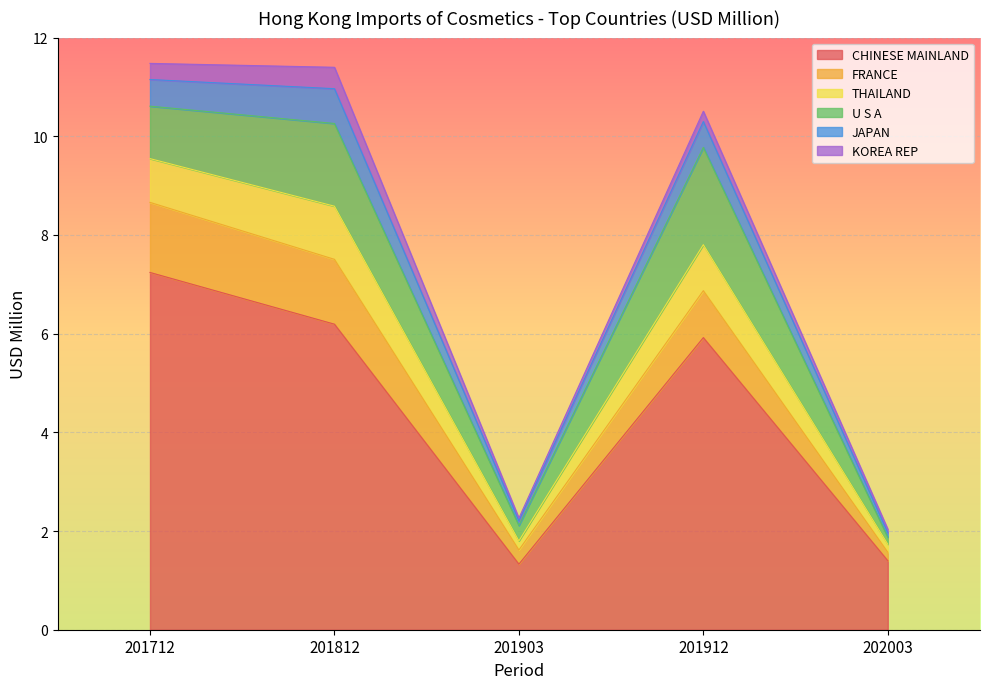

Between 201812 and 201712, which is larger?

201712